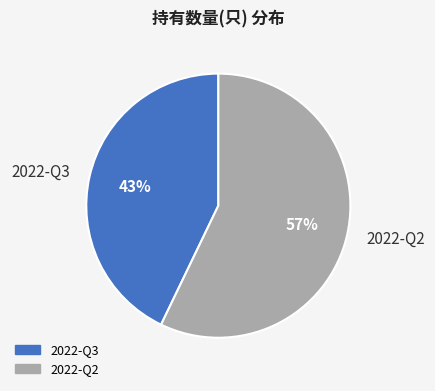

To the nearest percent, what percentage of the pie is 2022-Q2?

57%